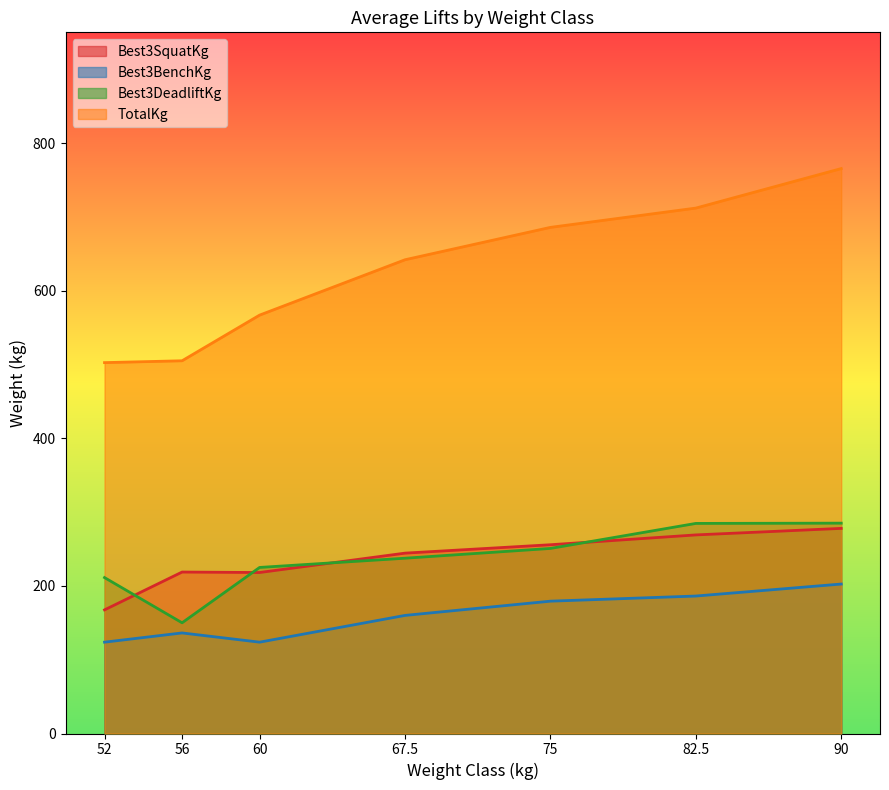

Between 52 and 82.5, which is larger?

82.5